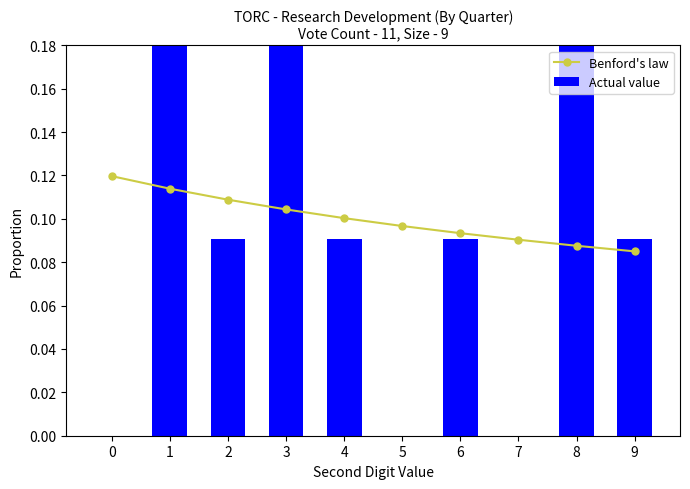

How many categories are shown in the chart?

10